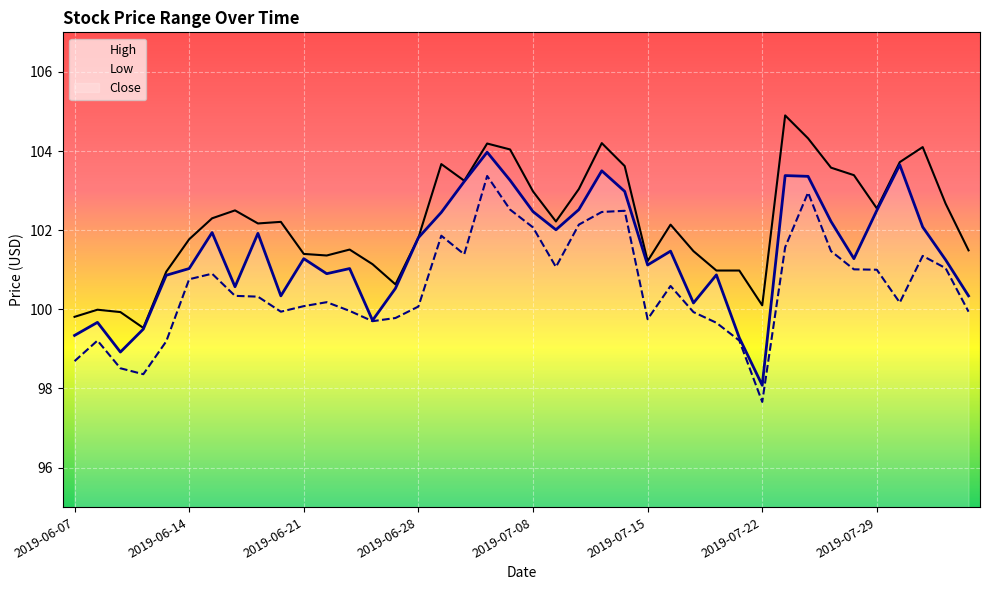

What is the value of the Close point at the 30th from the left?

99.3